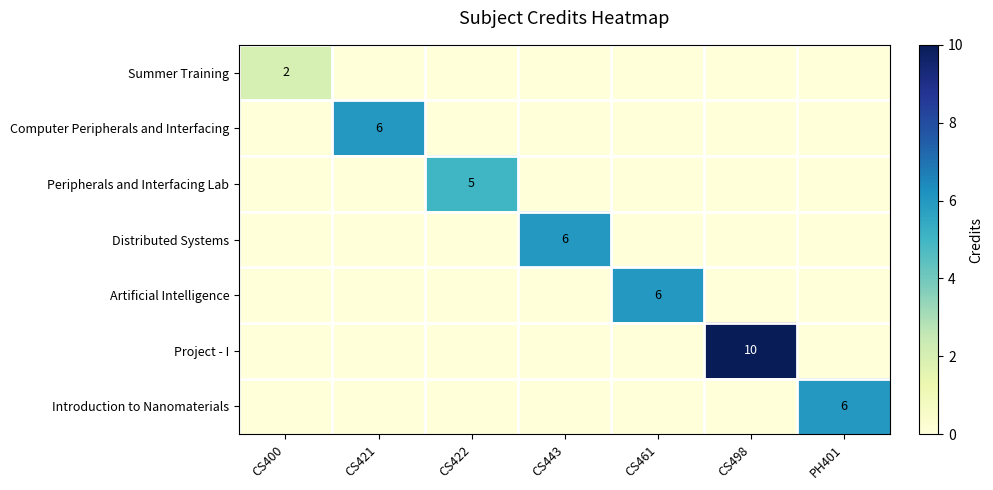

Count the number of data series in this chart.

7